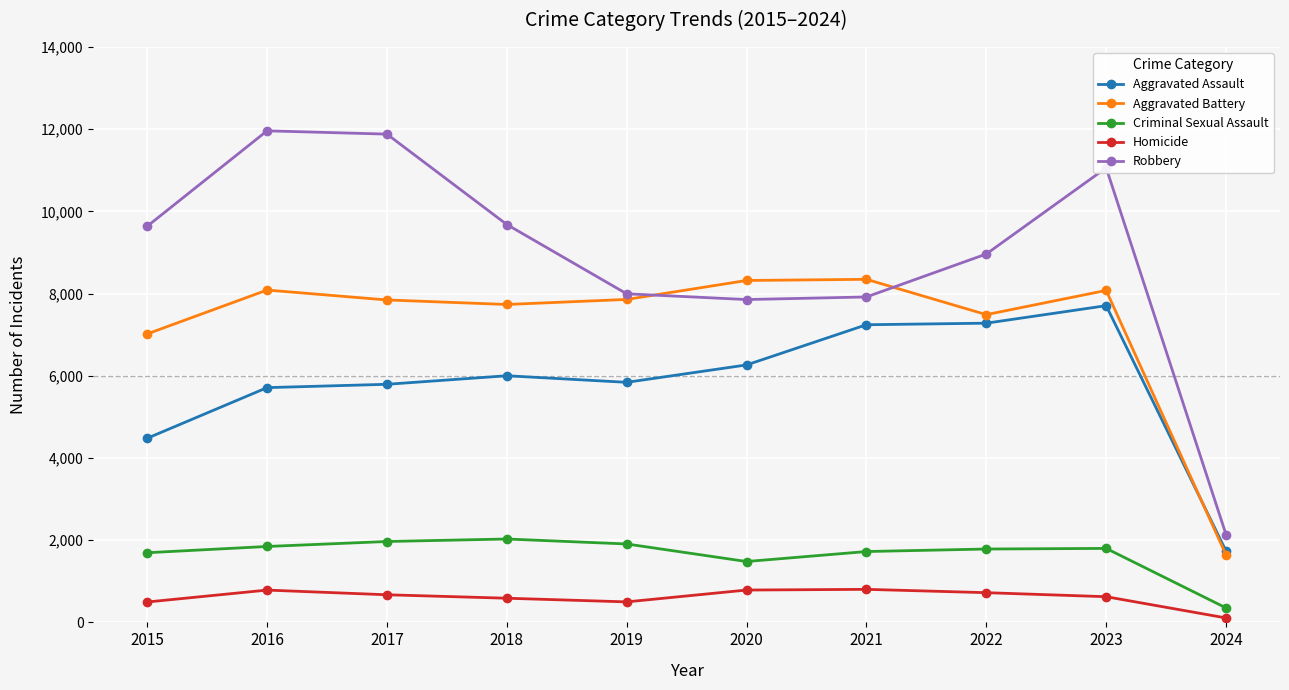

Where is Criminal Sexual Assault nearest to the value 1190?

2020